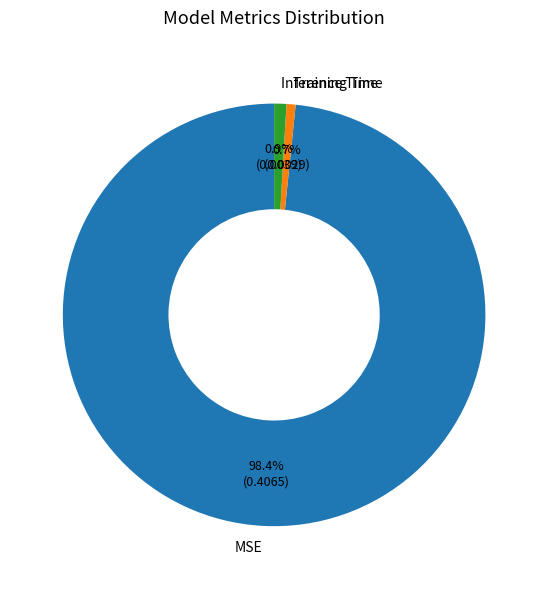

Between MSE and Inference Time, which is larger?

MSE